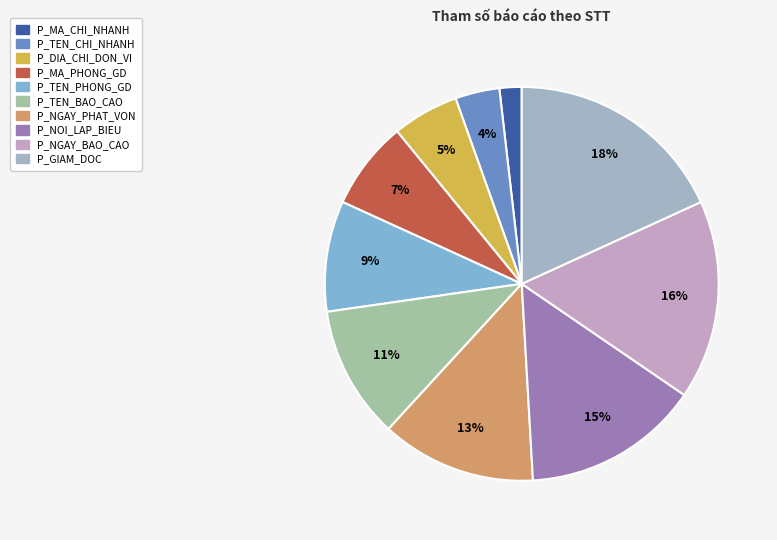

Is there a majority slice in this chart?

No